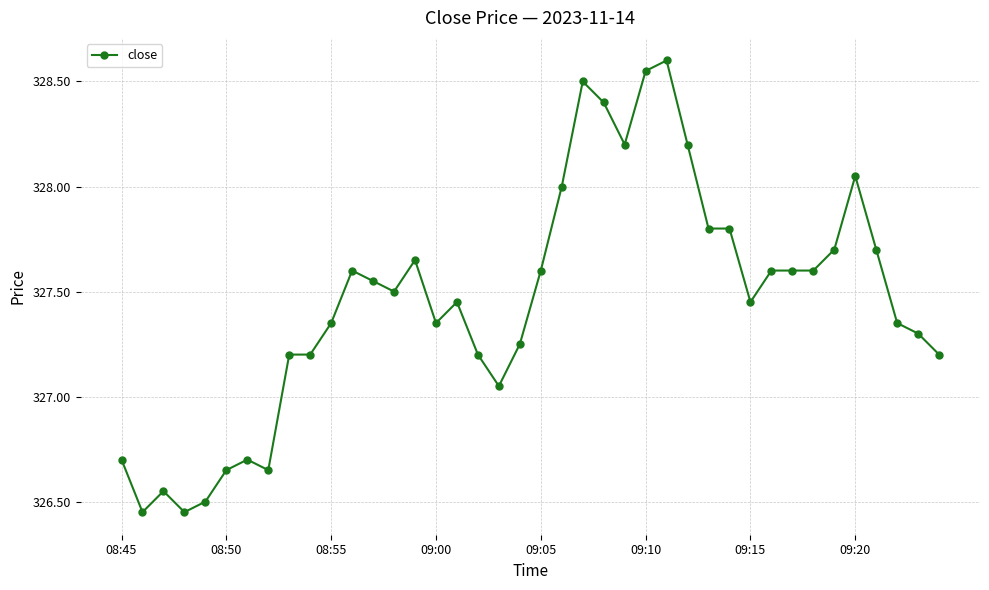

What is the average value?

327.5